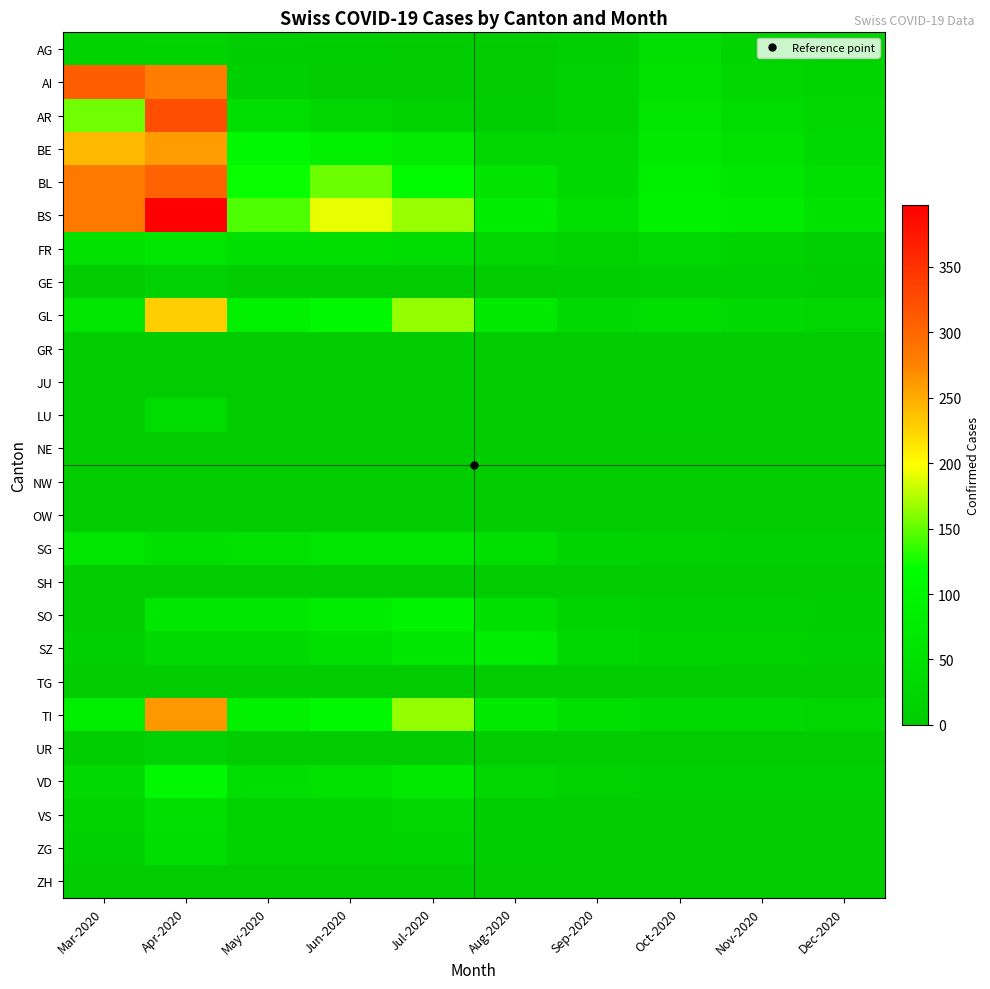

At how many categories does at least one series exceed 308?

2